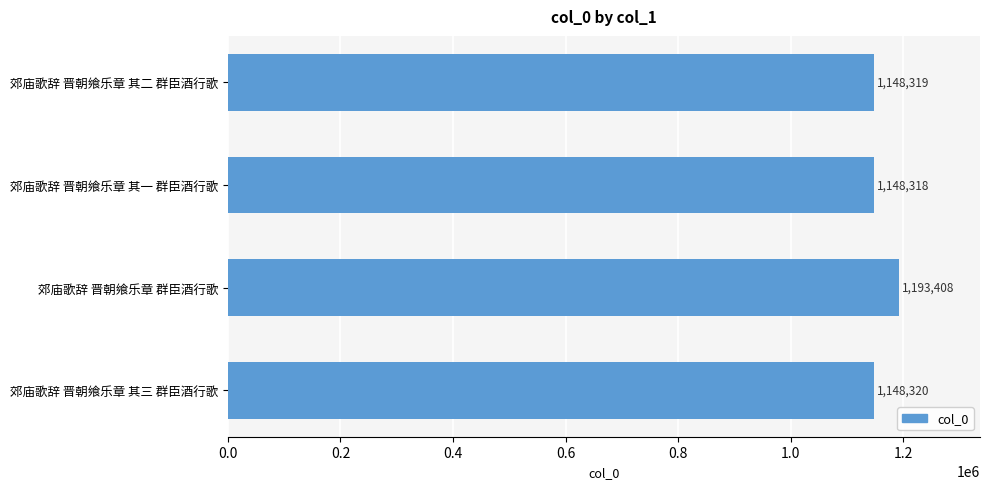

What is the sum of all values?

4638365